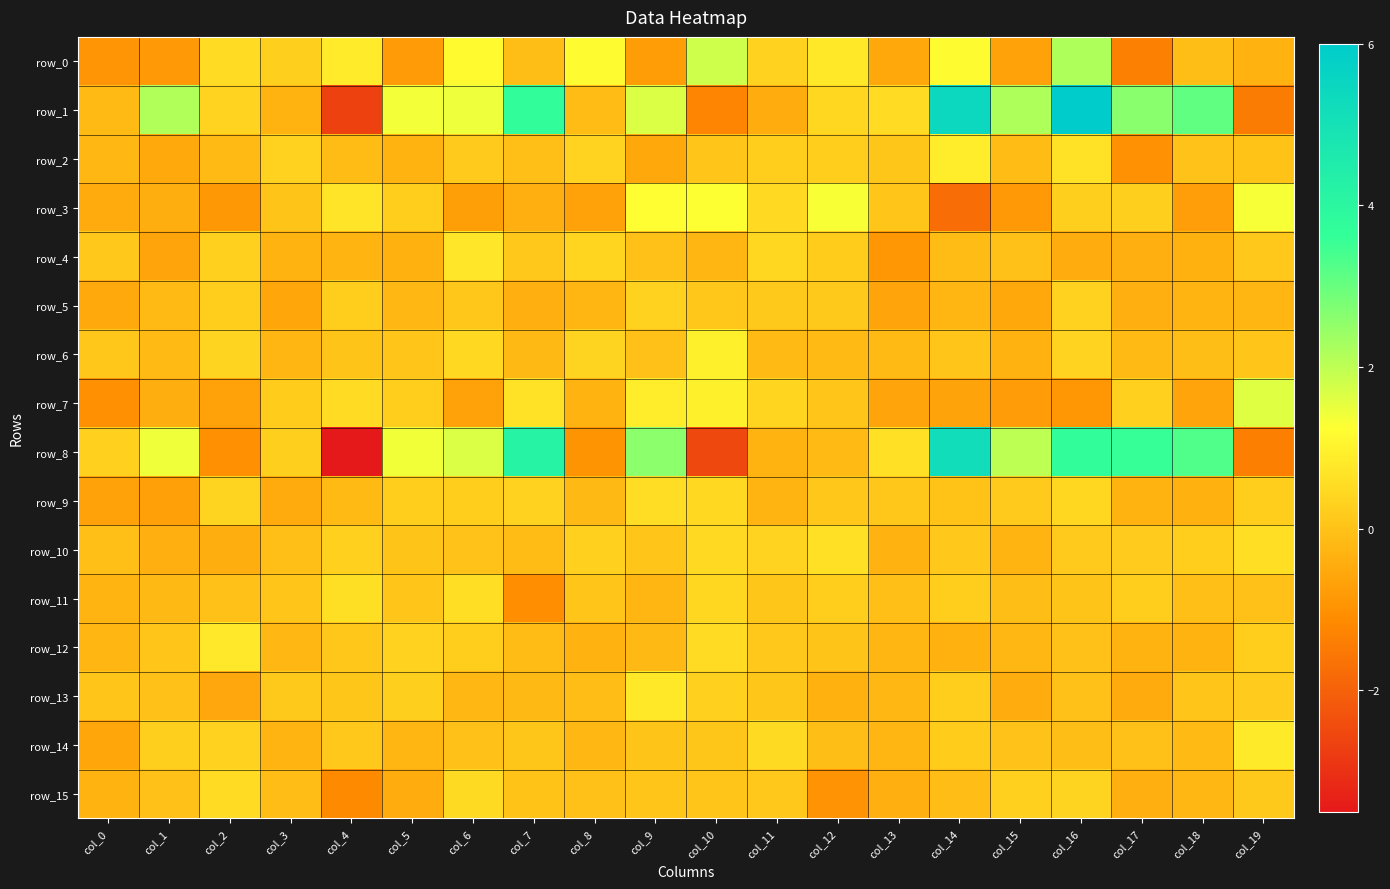

What is the maximum value for row_2?

0.9